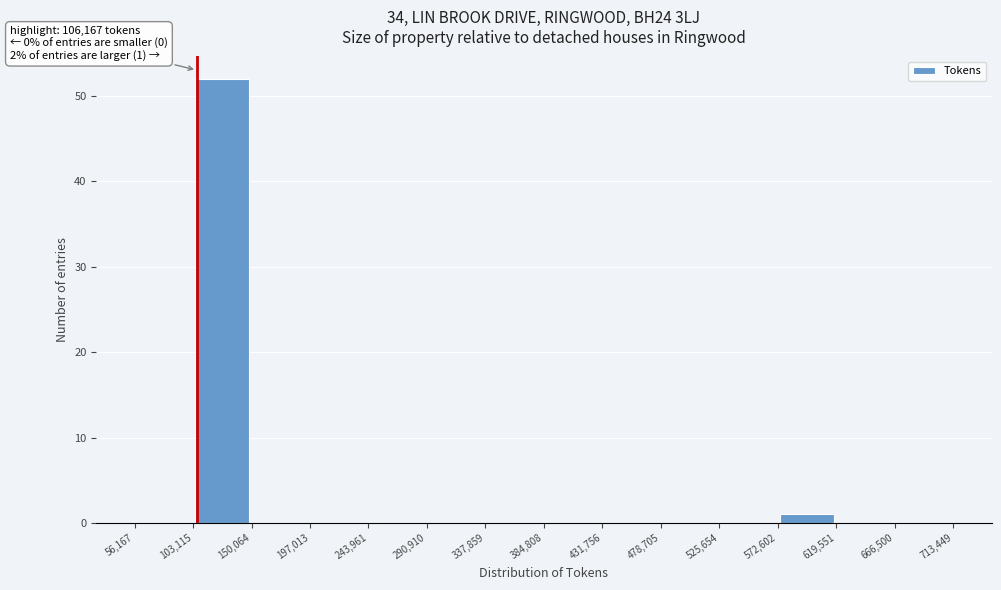

Which range on the x-axis has the tallest bar?

103,115 to 150,064